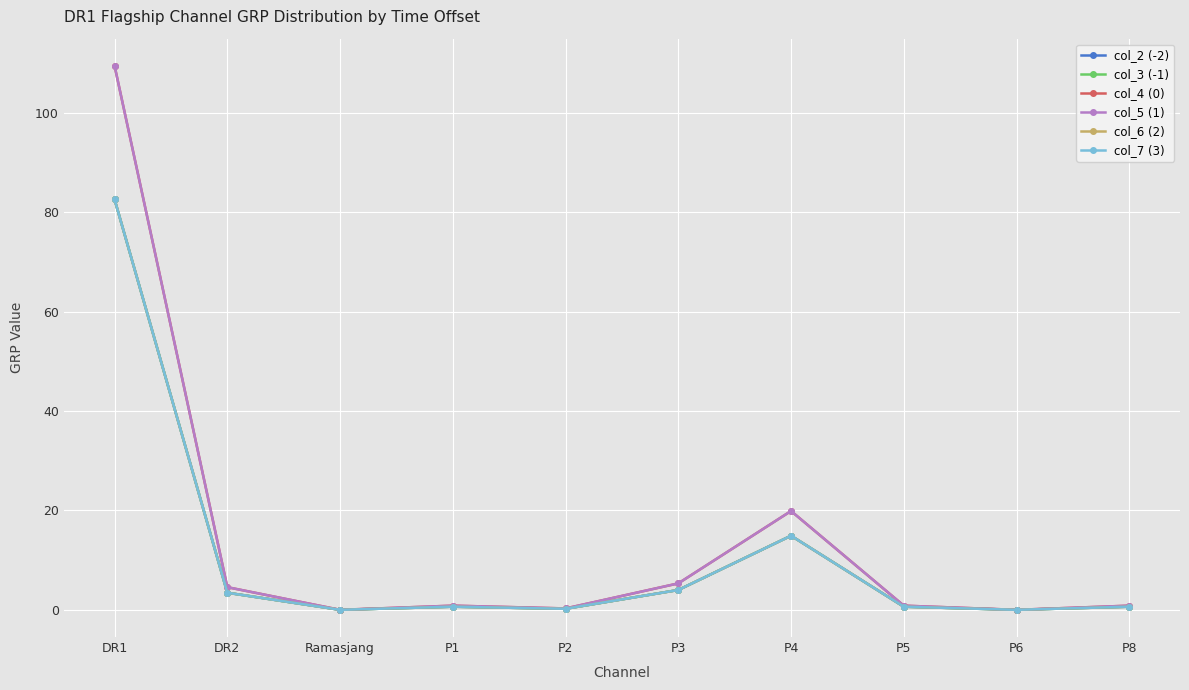

What is the greatest value displayed?

109.4